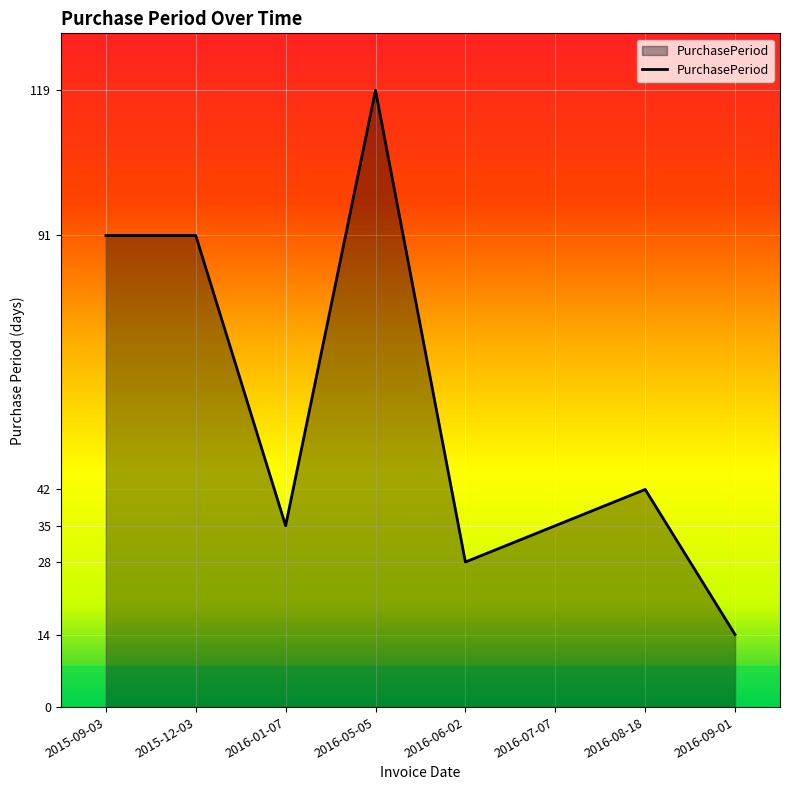

What is the change in value from 2015-09-03 to 2016-06-02?

-63